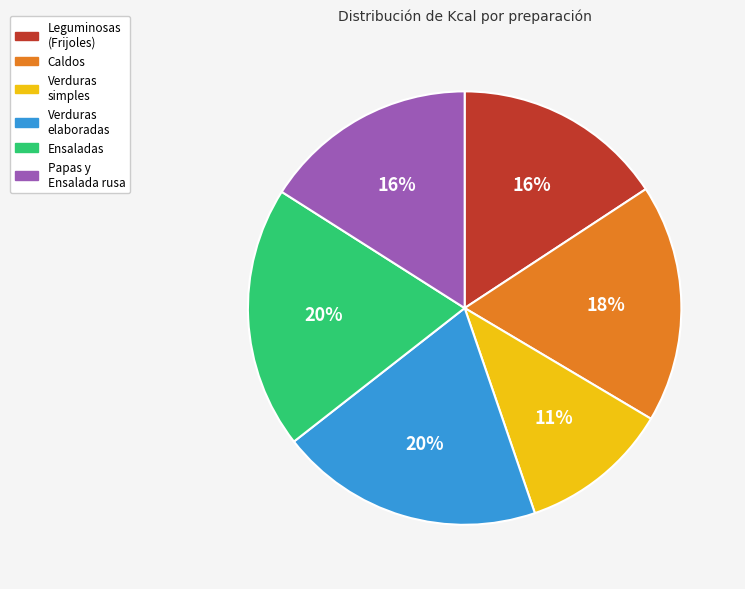

To the nearest percent, what is the average slice percentage?

17%